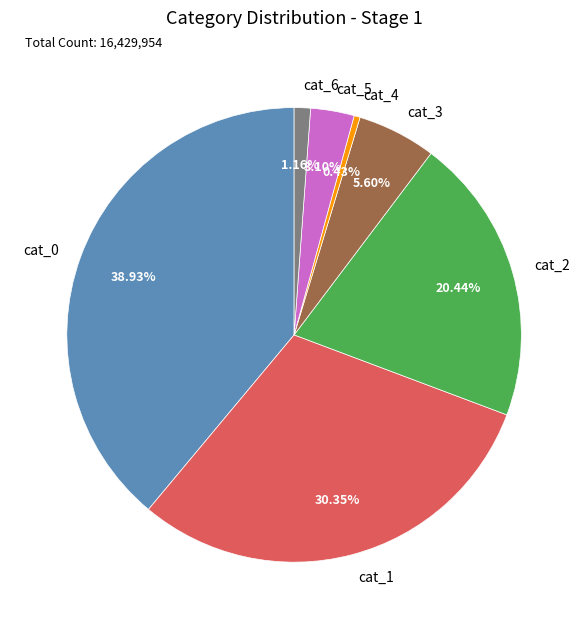

Count the number of slices in the pie.

7